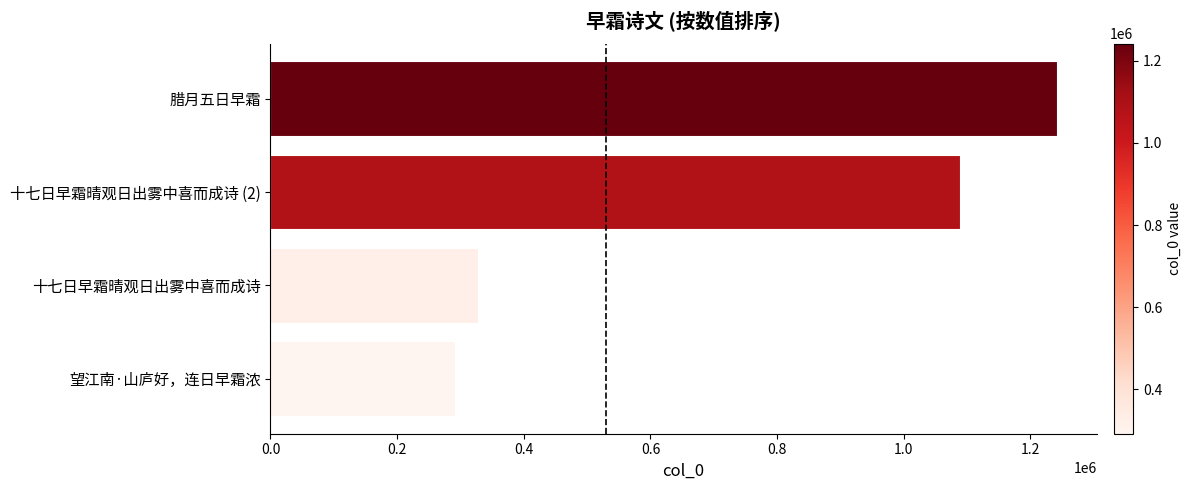

Reading bottom to top, what are all the values shown in this chart?

望江南·山庐好，连日早霜浓=291641	十七日早霜晴观日出雾中喜而成诗=327313	十七日早霜晴观日出雾中喜而成诗 (2)=1088143	腊月五日早霜=1242204